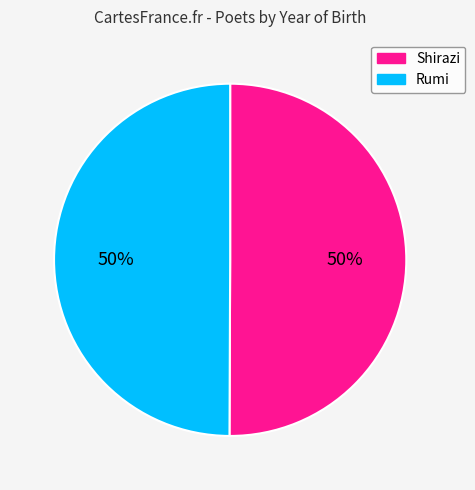

To the nearest percent, what is the average slice percentage?

50%